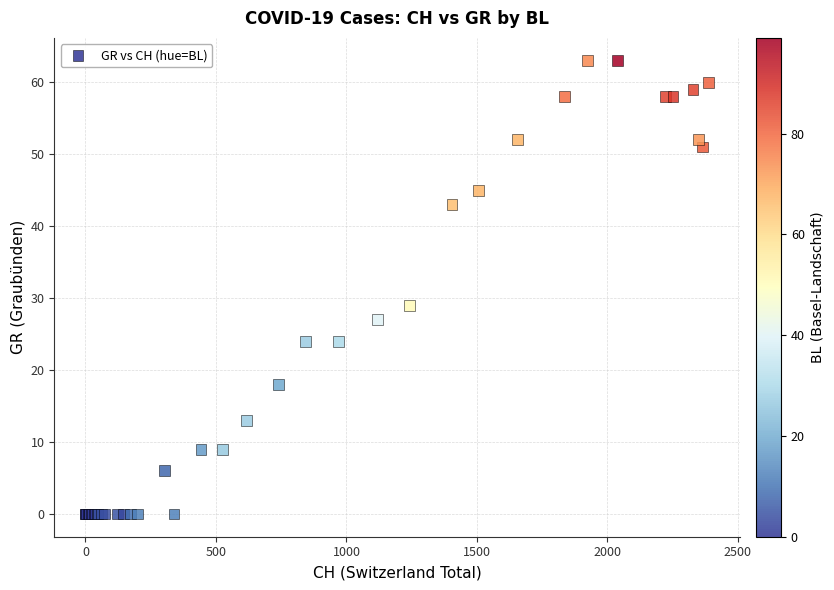

What Y value in the scatter plot is closest to 31?

29